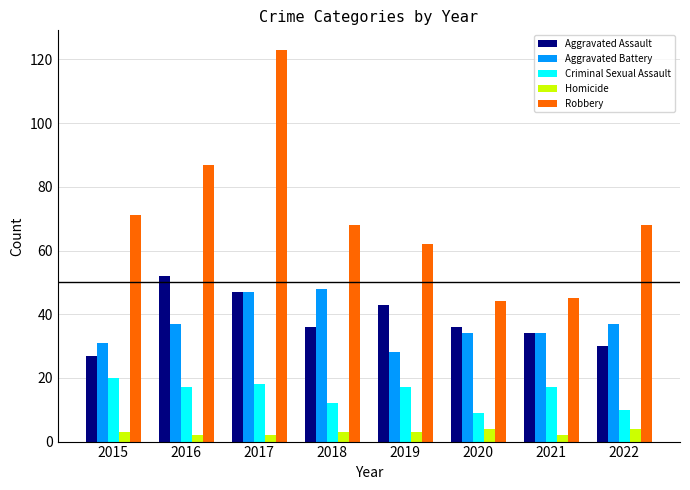

Which series changed the most between 2015 and 2021?

Robbery